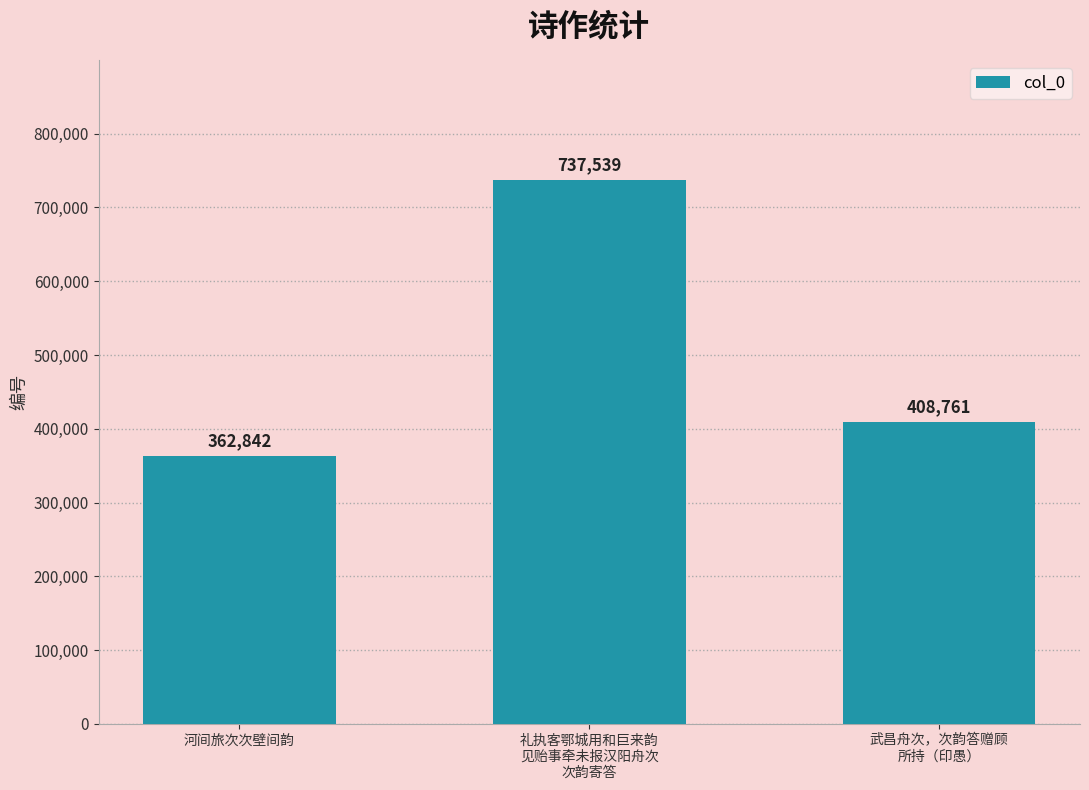

Are the bars horizontal?

No